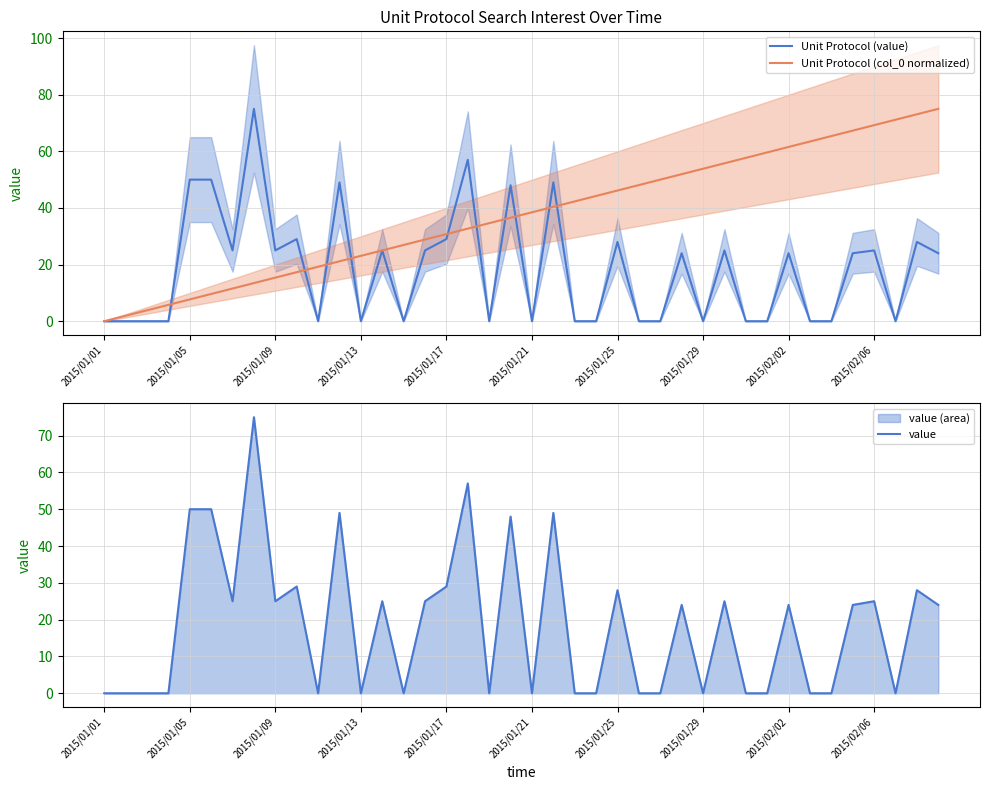

What is the maximum value for Unit Protocol (col_0 normalized)?

75.0